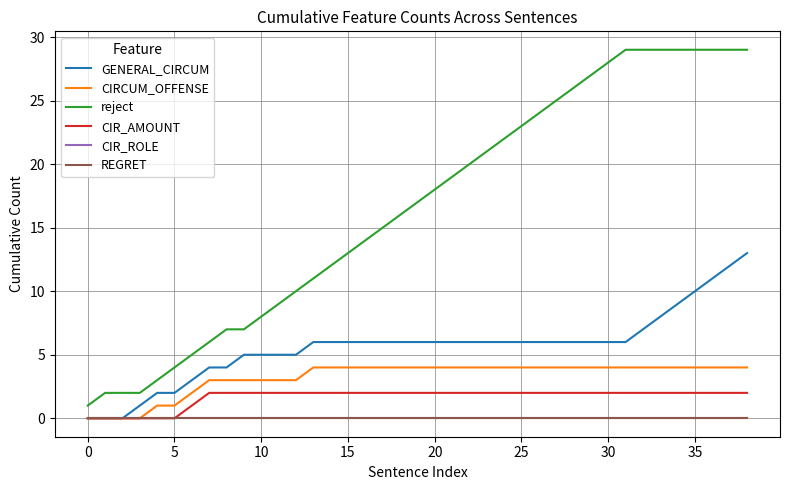

Is this an area chart (filled region under the line)?

No